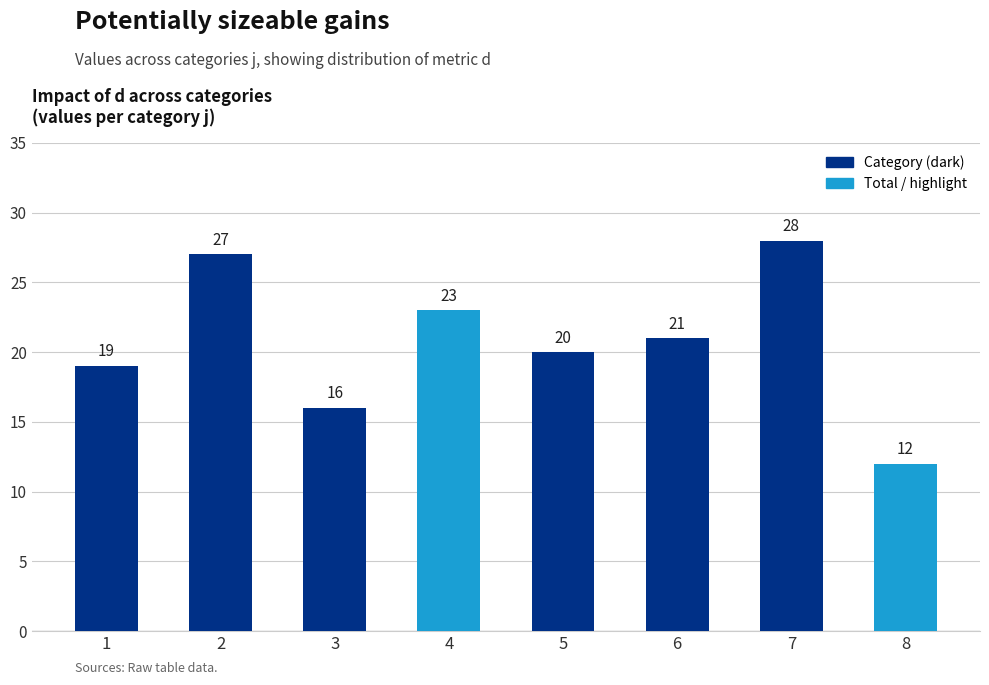

Reading left to right, extract all data points from this chart.

1=19	2=27	3=16	4=23	5=20	6=21	7=28	8=12